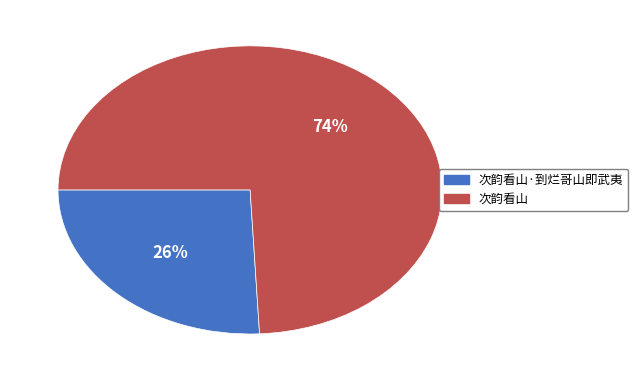

To the nearest percent, what is the average slice percentage?

50%